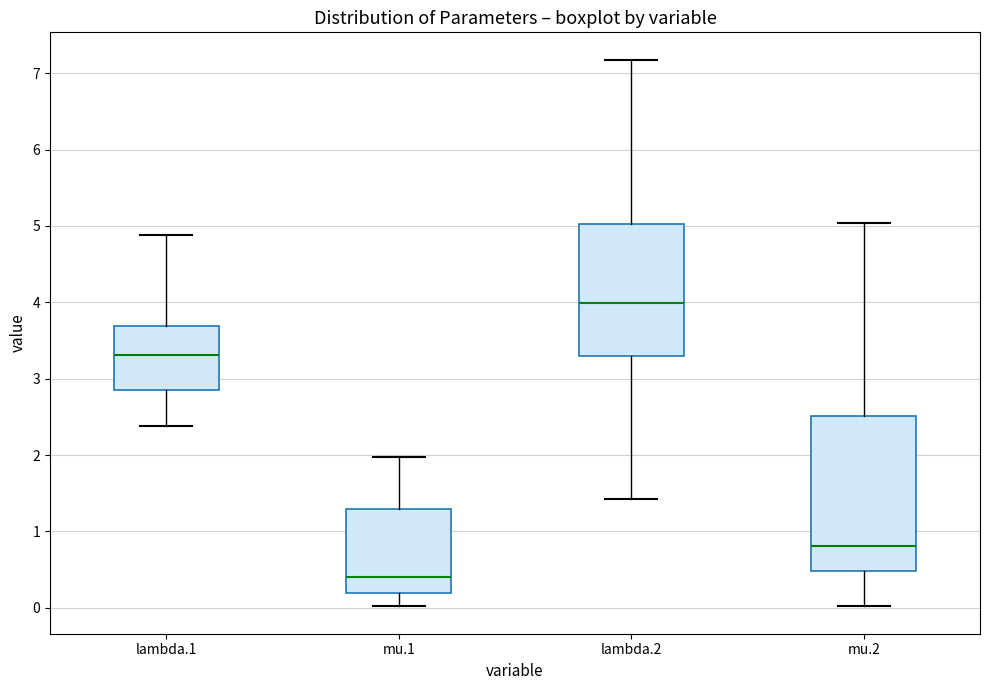

Which box's median line is the highest?

lambda.2